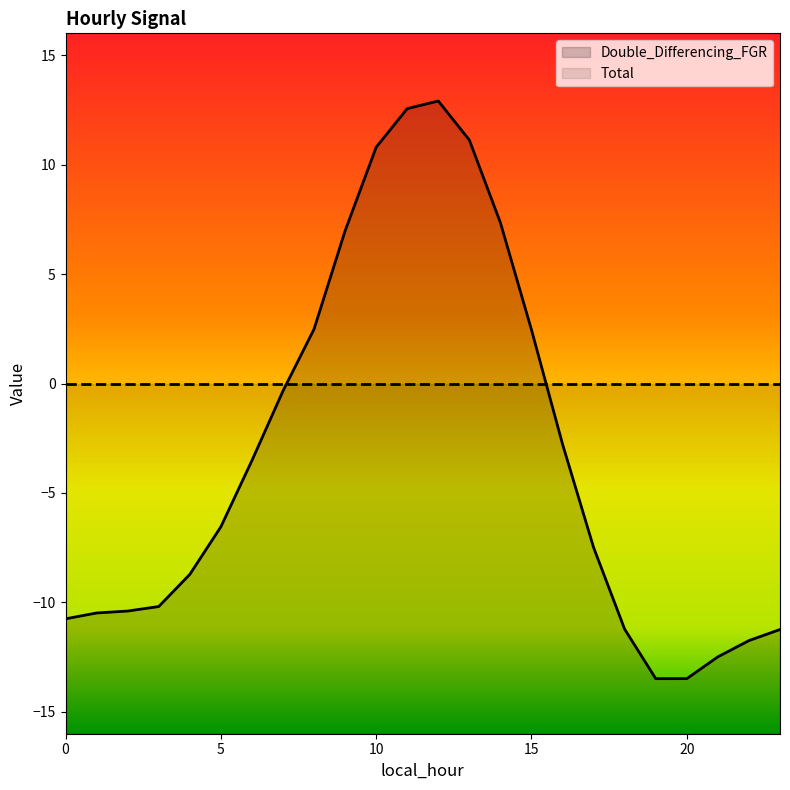

Which category has the highest value across all series?

12